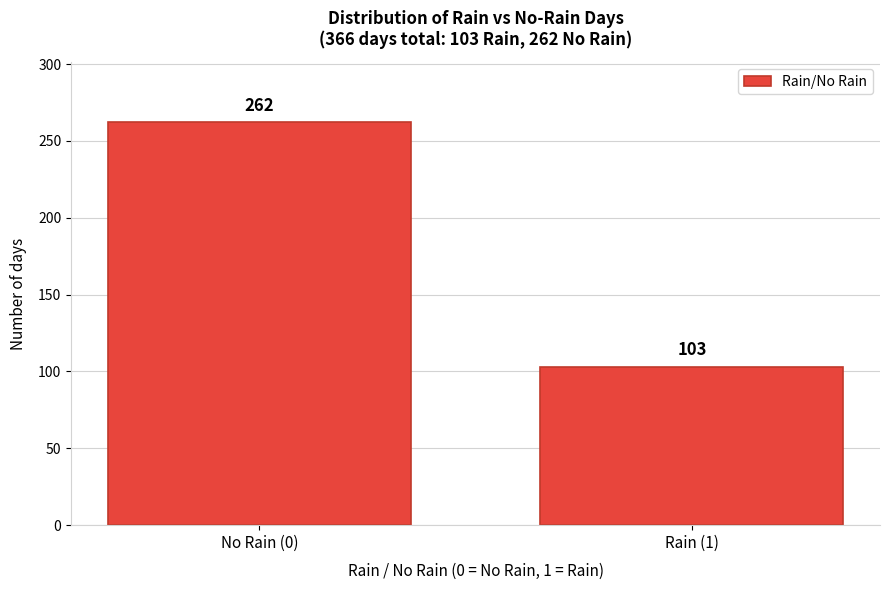

Reading left to right, what are all the values shown in this chart?

262	103